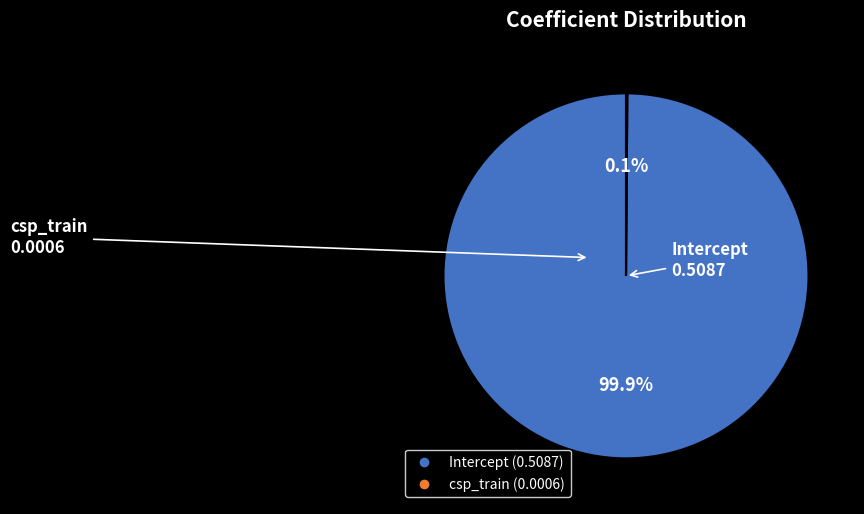

Which slice is the largest?

Intercept